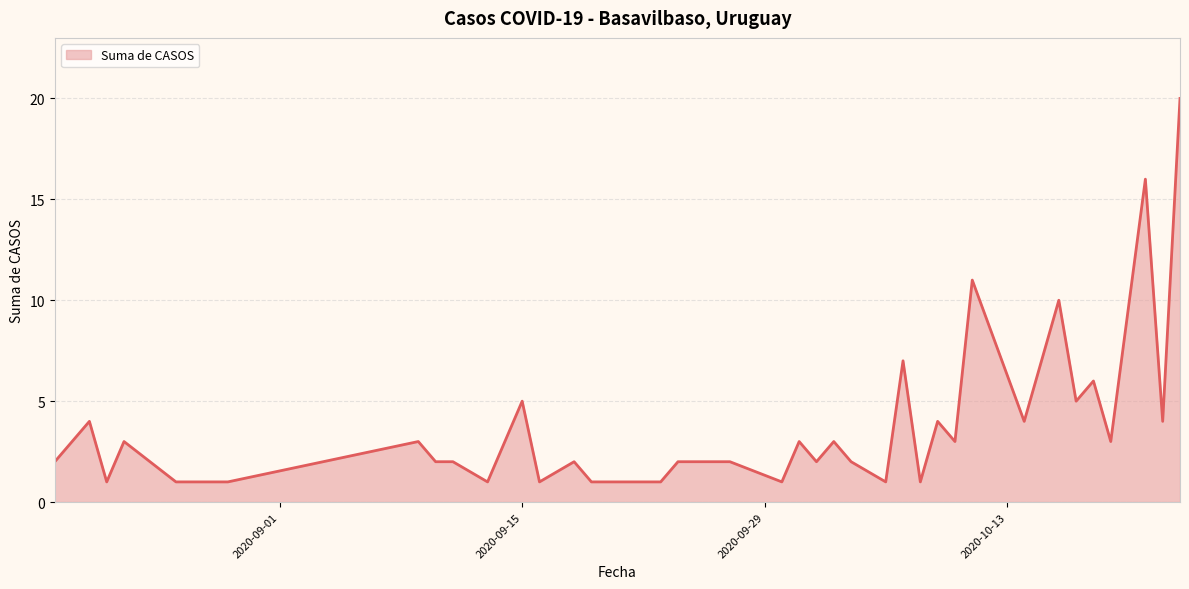

What is the maximum value shown in the chart?

20